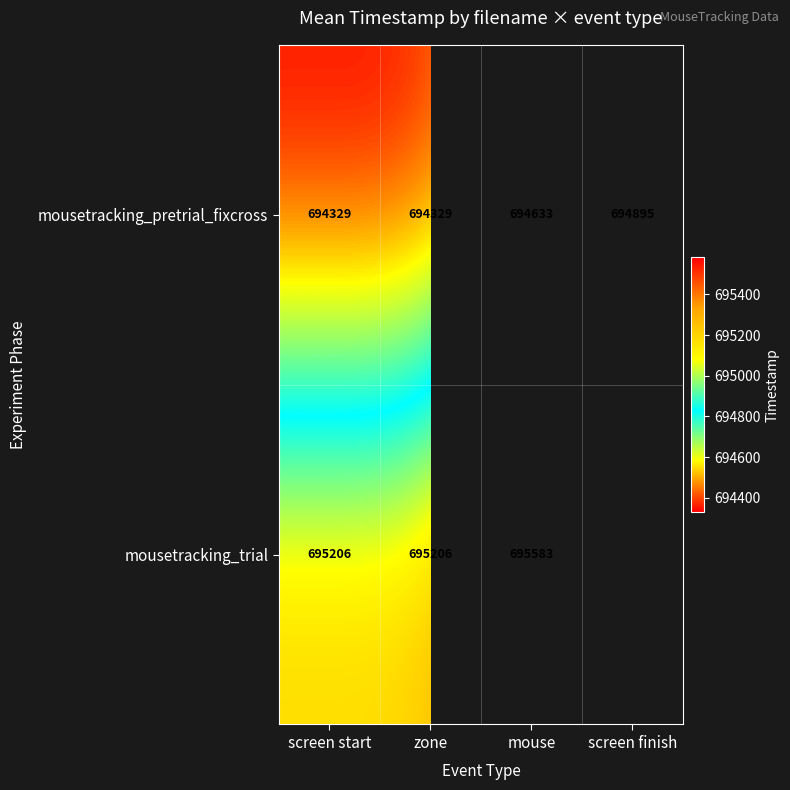

At which label does mousetracking_pretrial_fixcross reach its peak?

screen finish